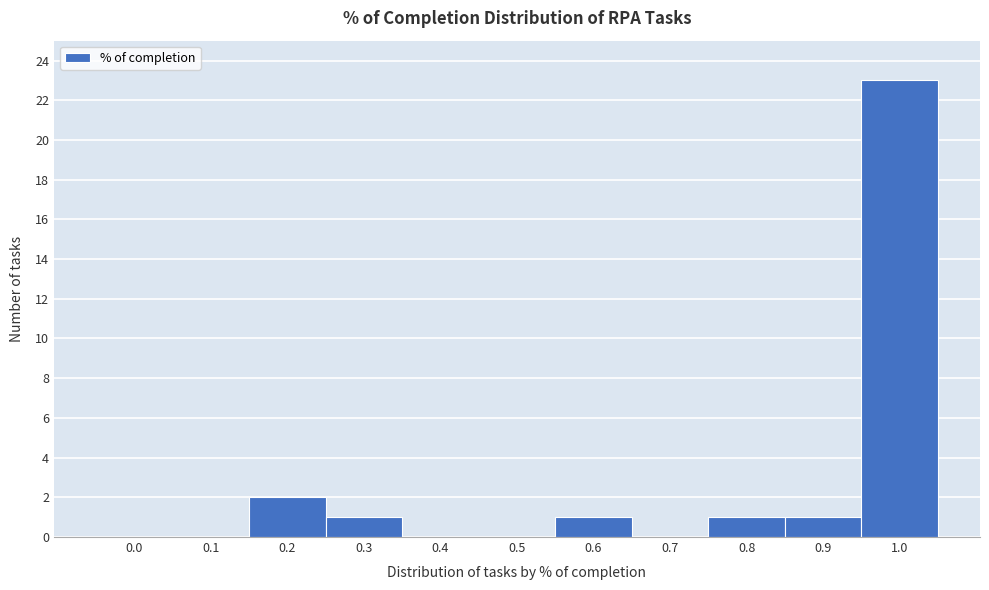

Reading right to left, transcribe all the data shown in this chart.

1.0=23	0.9=1	0.8=1	0.7=0	0.6=1	0.5=0	0.4=0	0.3=1	0.2=2	0.1=0	0.0=0